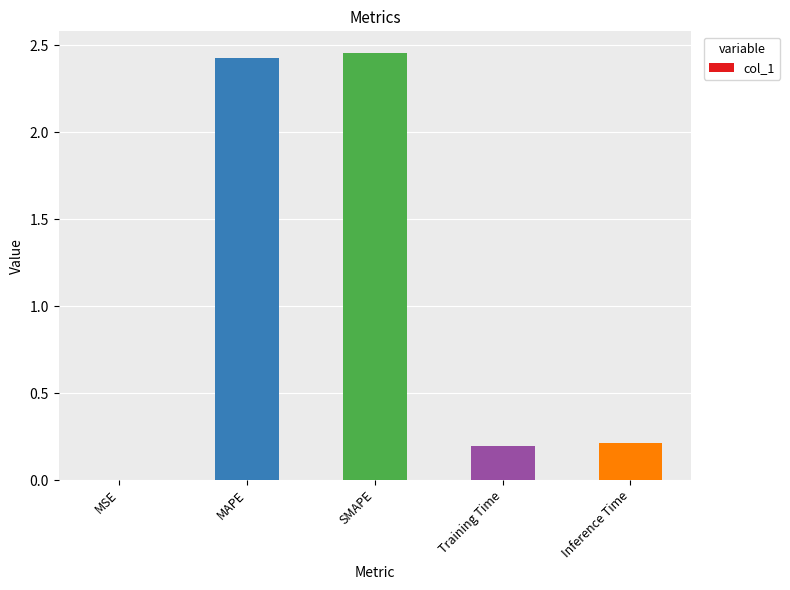

Which has a higher value, Inference Time or SMAPE?

SMAPE